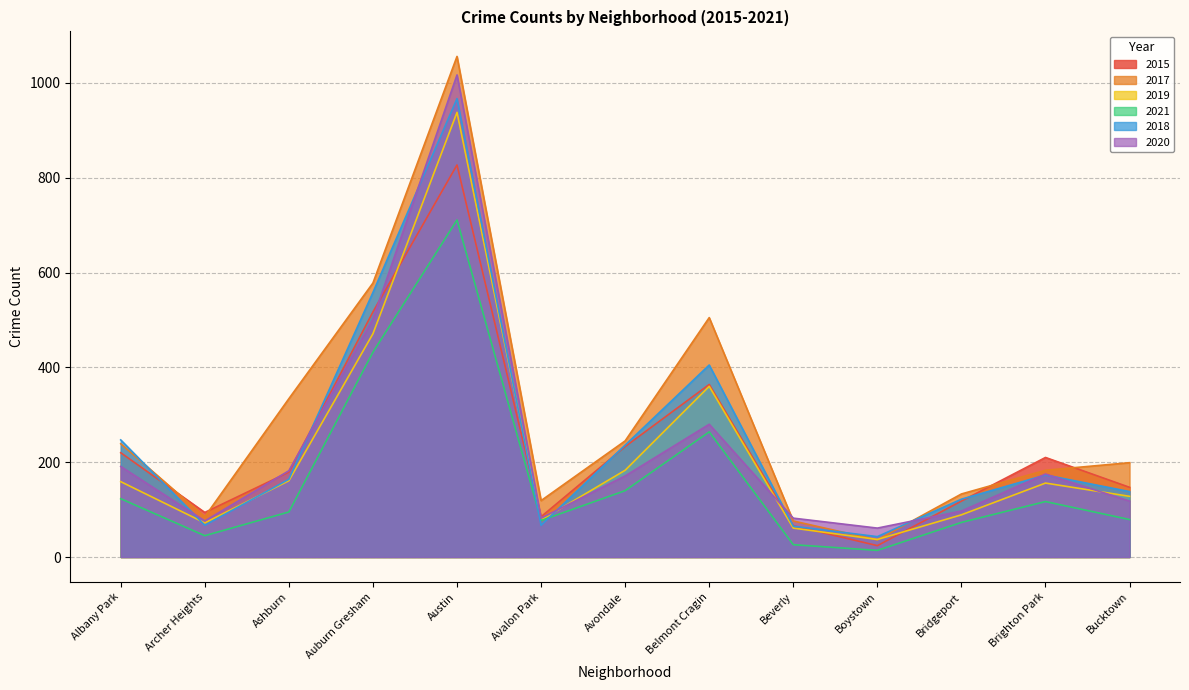

At which label is 2020 closest to 539?

Auburn Gresham